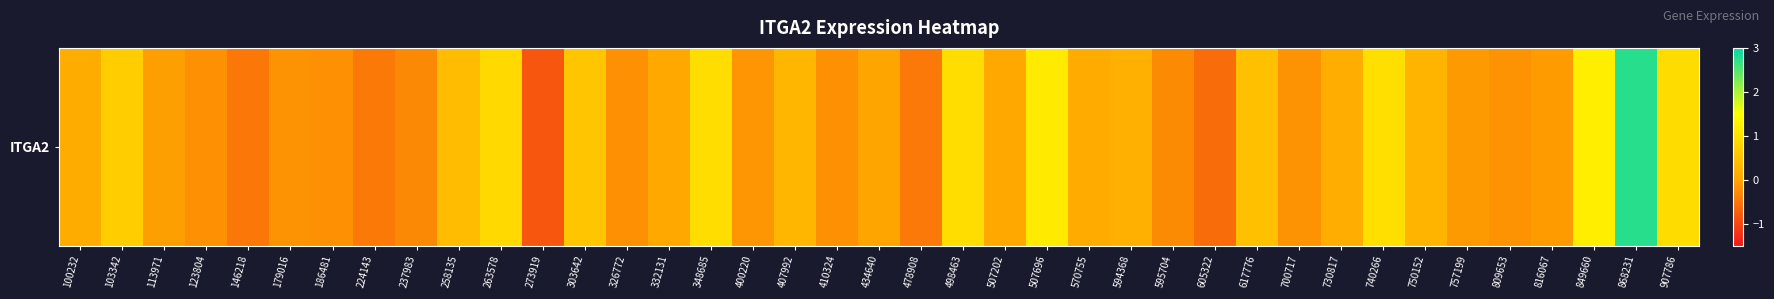

What is the greatest value displayed?

2.8